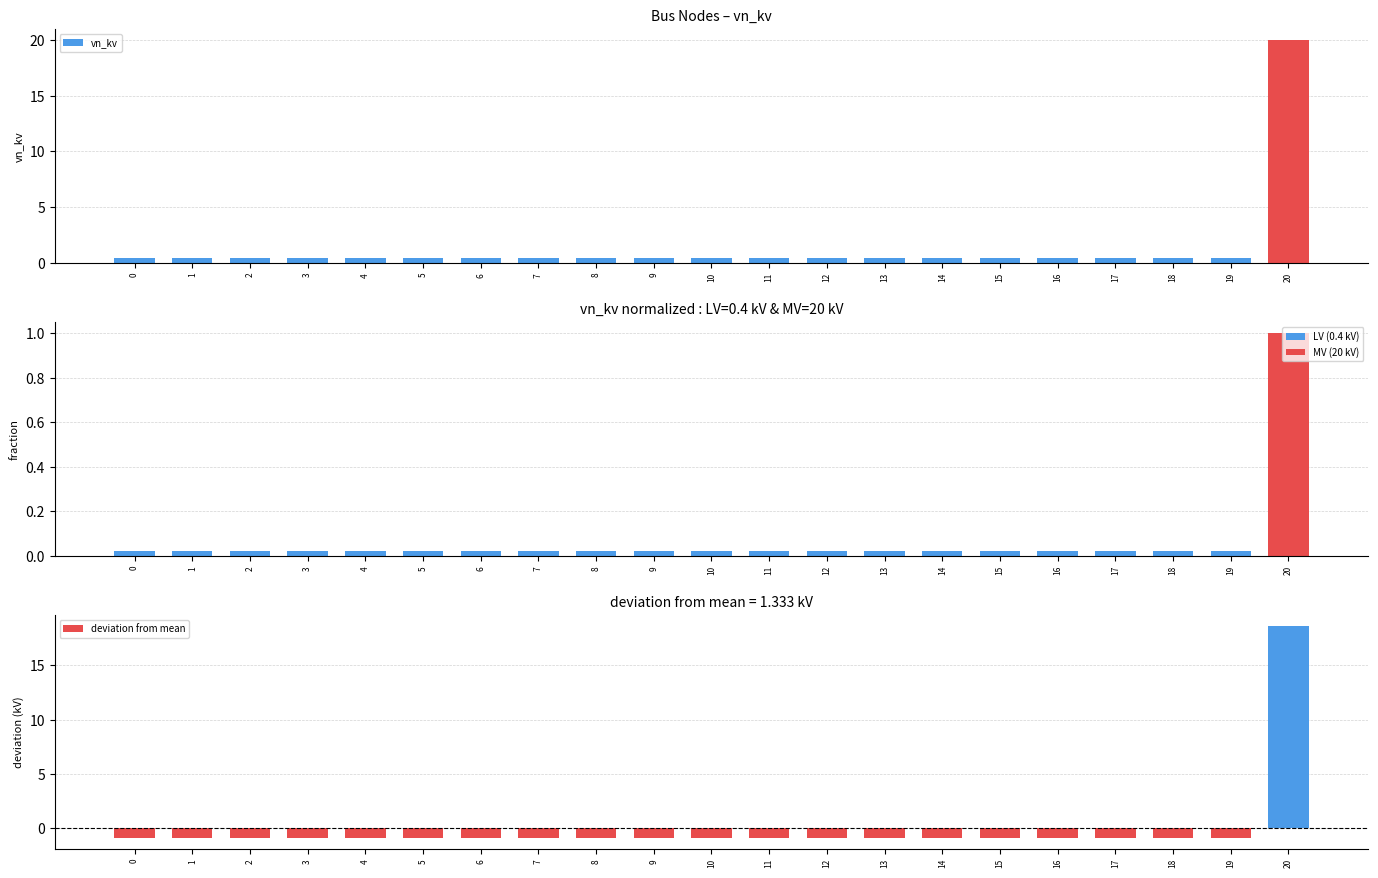

Which series has the largest total across all categories?

vn_kv